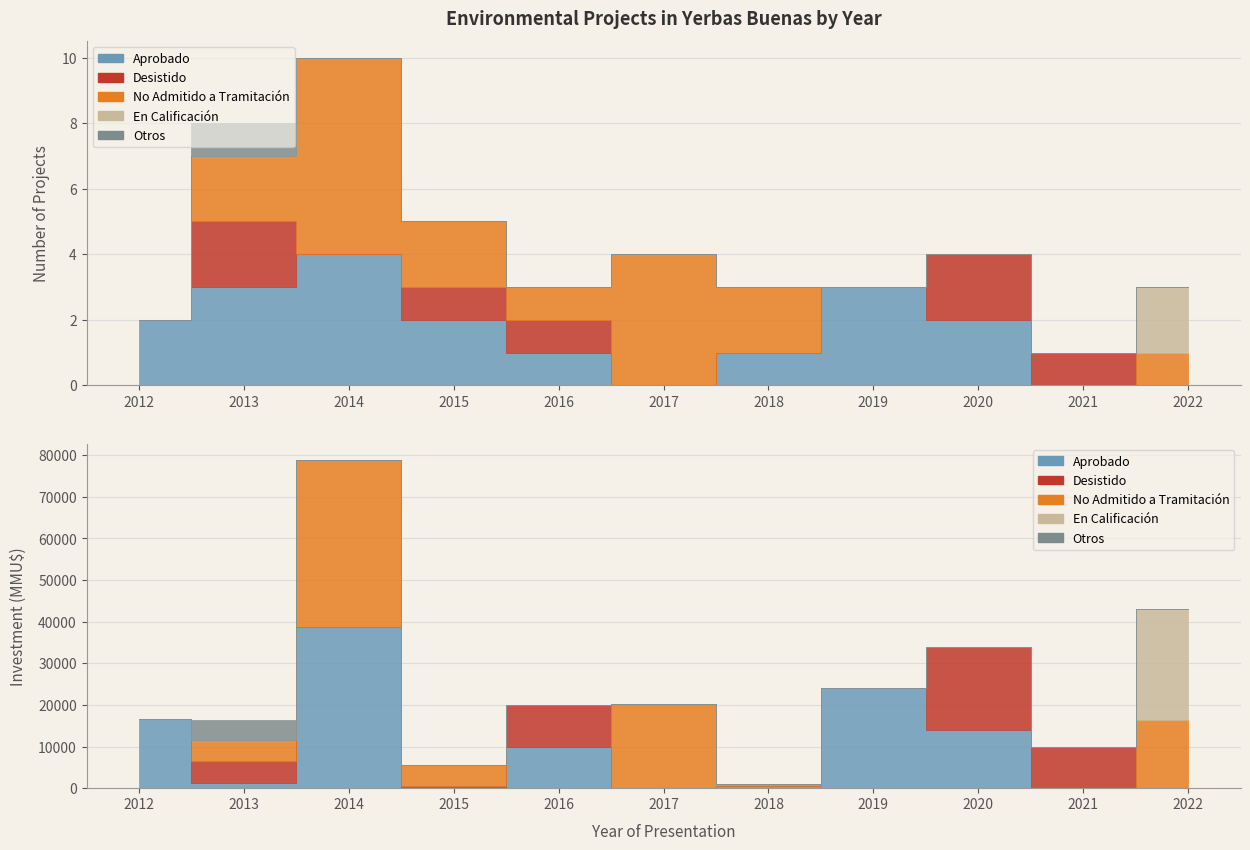

How many lines are shown in the chart?

5